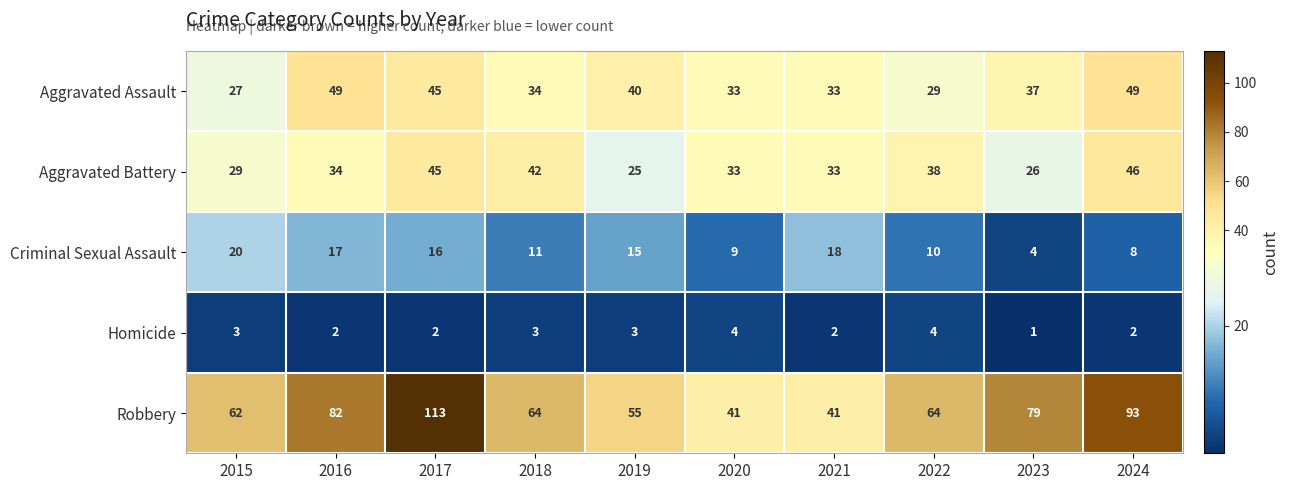

Which label corresponds to the smallest value in the chart?

2023